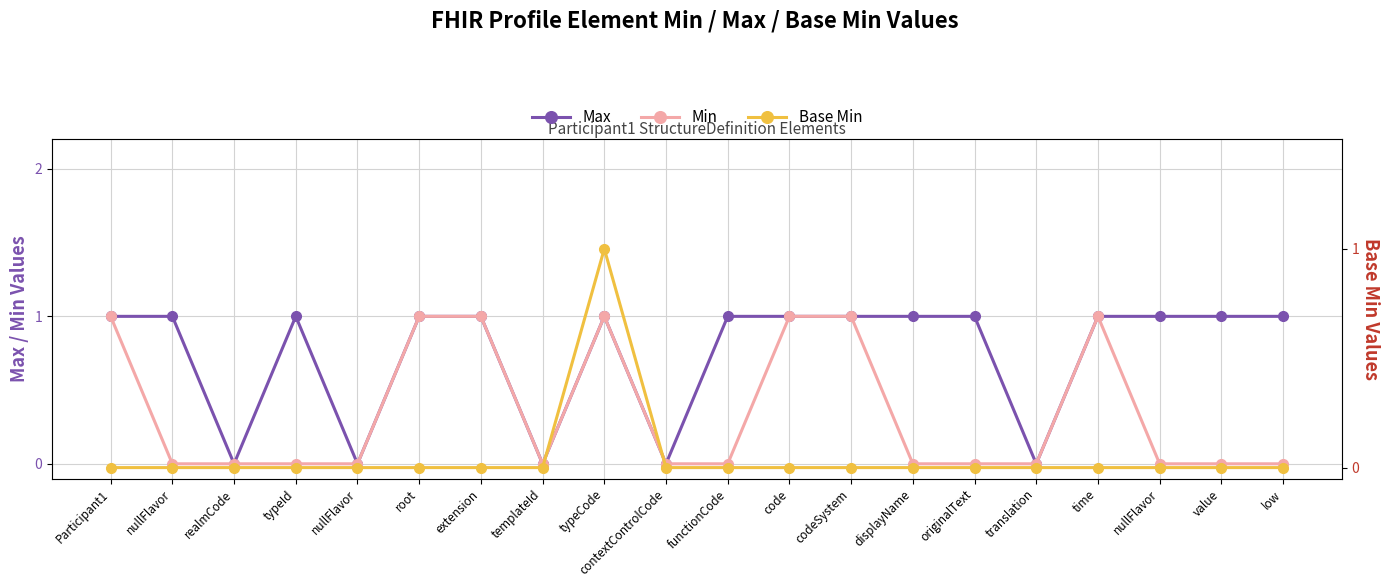

List the labels in order of Max value, smallest first.

realmCode, nullFlavor, templateId, contextControlCode, translation, Participant1, nullFlavor, typeId, root, extension, typeCode, functionCode, code, codeSystem, displayName, originalText, time, nullFlavor, value, low